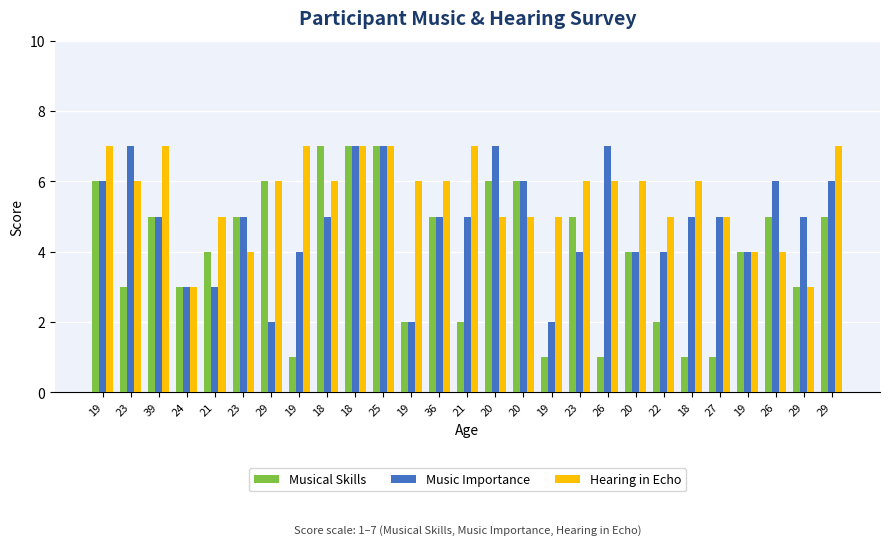

Where does the Music Importance series first go above 5?

19